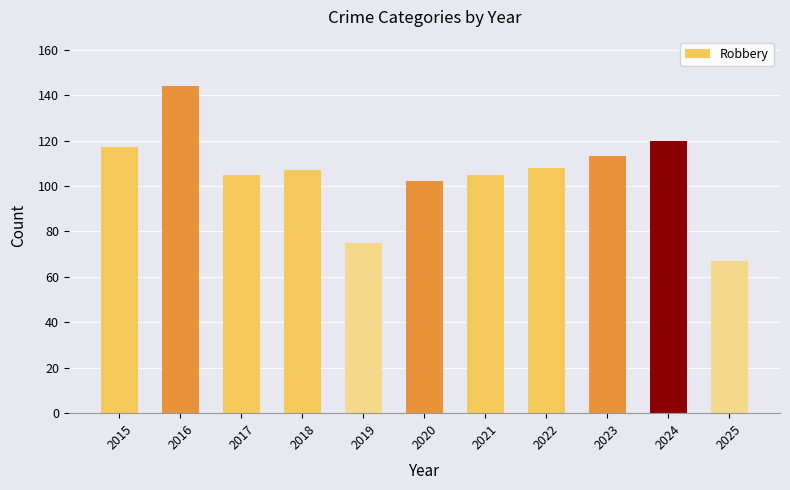

Does the chart contain any negative values?

No